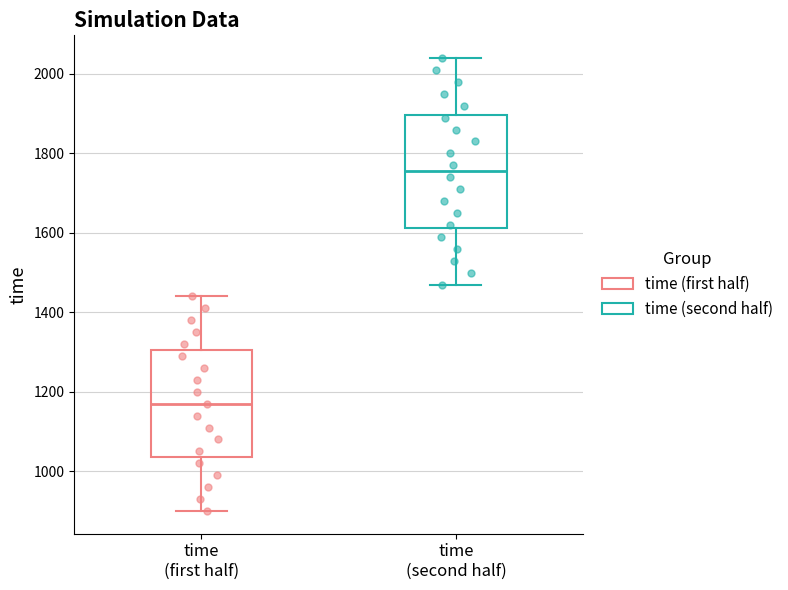

Where does the upper whisker of the box for time (first half) end on the y-axis? The values are not printed on the chart, so give them approximately, as read against the axis.

1440